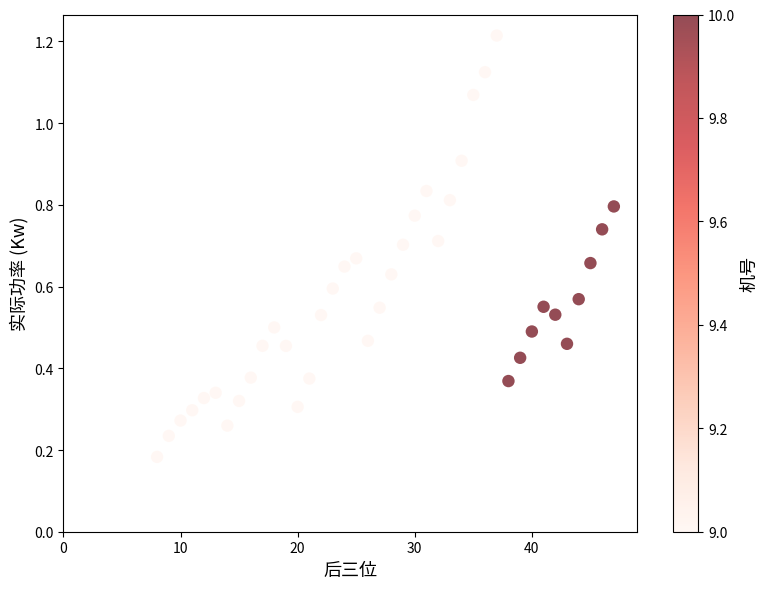

What is the range of X values (max minus min)?

39.0